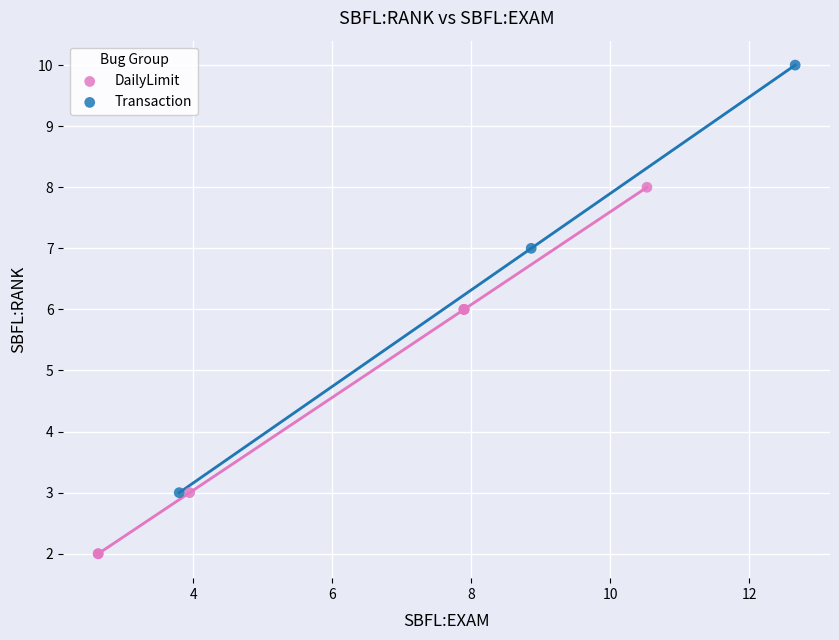

Which series has the largest Y range (max minus min)?

Transaction